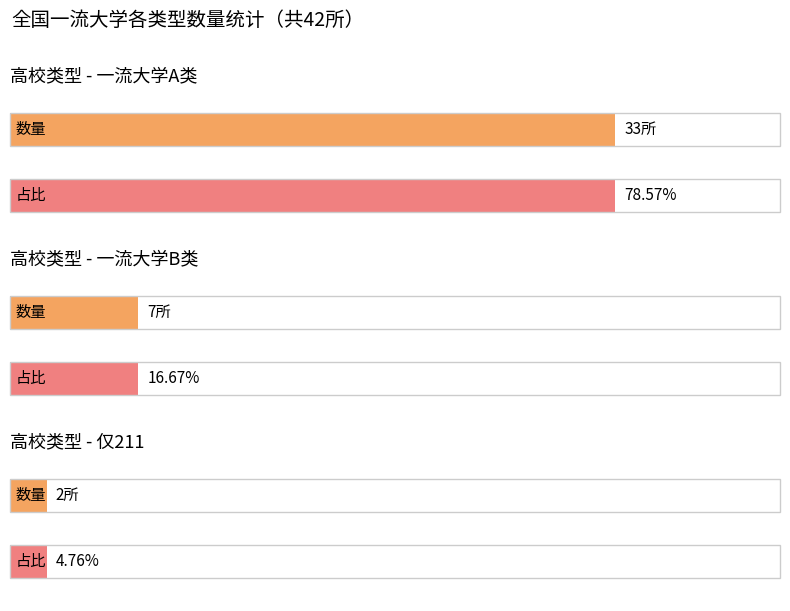

What is the value of the 3rd bar from the left?

2